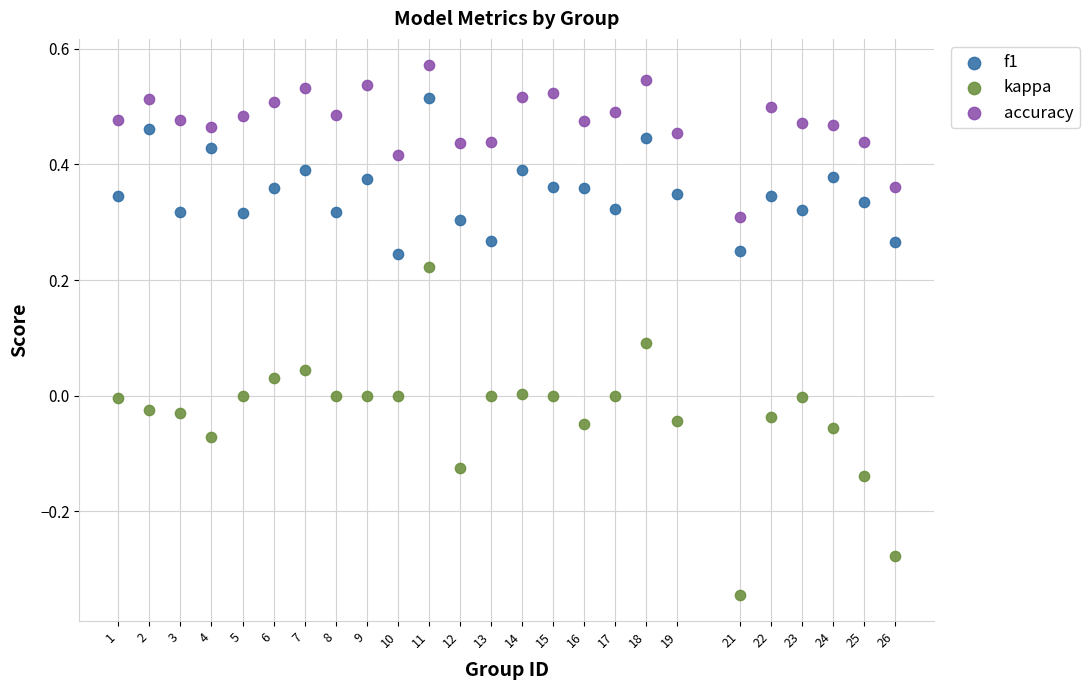

Which series reaches the minimum Y coordinate?

kappa